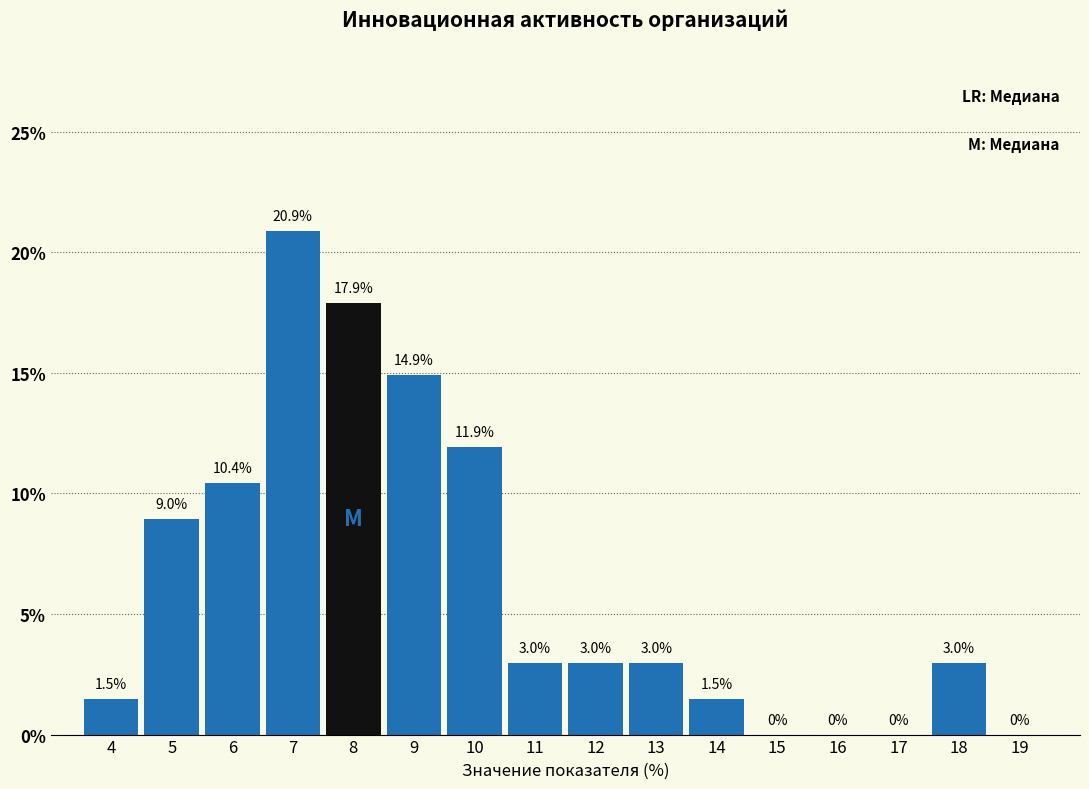

Reading right to left, extract all data points from this chart.

19=0.0	18=3.0	17=0.0	16=0.0	15=0.0	14=1.5	13=3.0	12=3.0	11=3.0	10=11.9	9=14.9	8=17.9	7=20.9	6=10.4	5=9.0	4=1.5